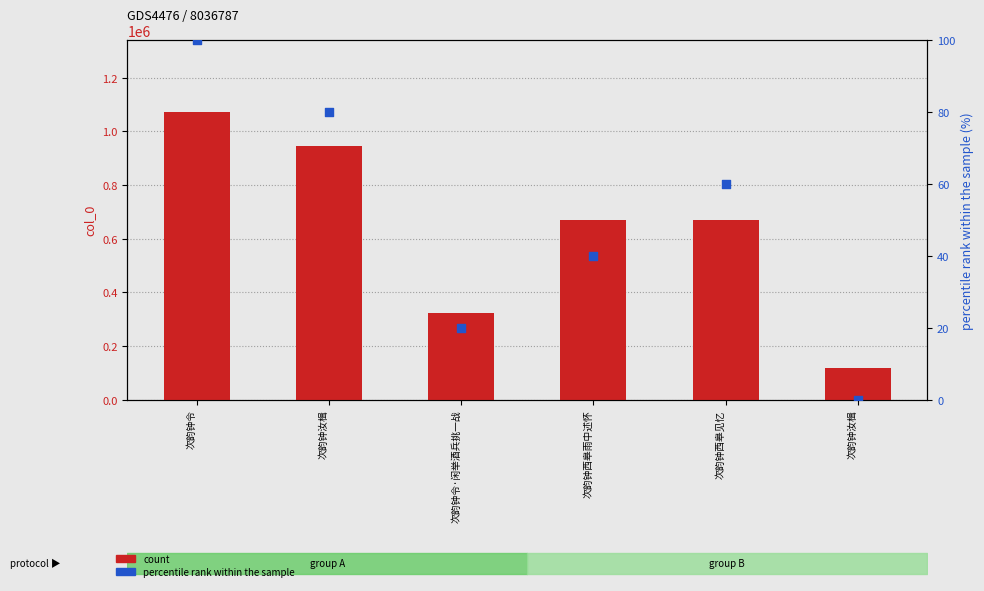

At how many categories does at least one series exceed 522373?

4